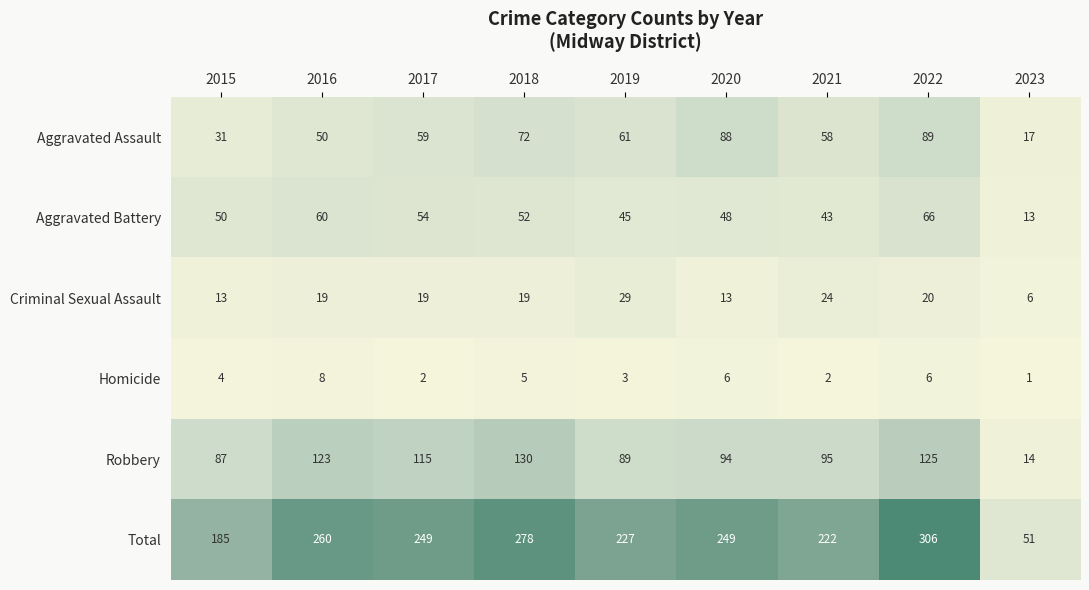

What is the difference between the maximum and minimum values in the Total series?

255